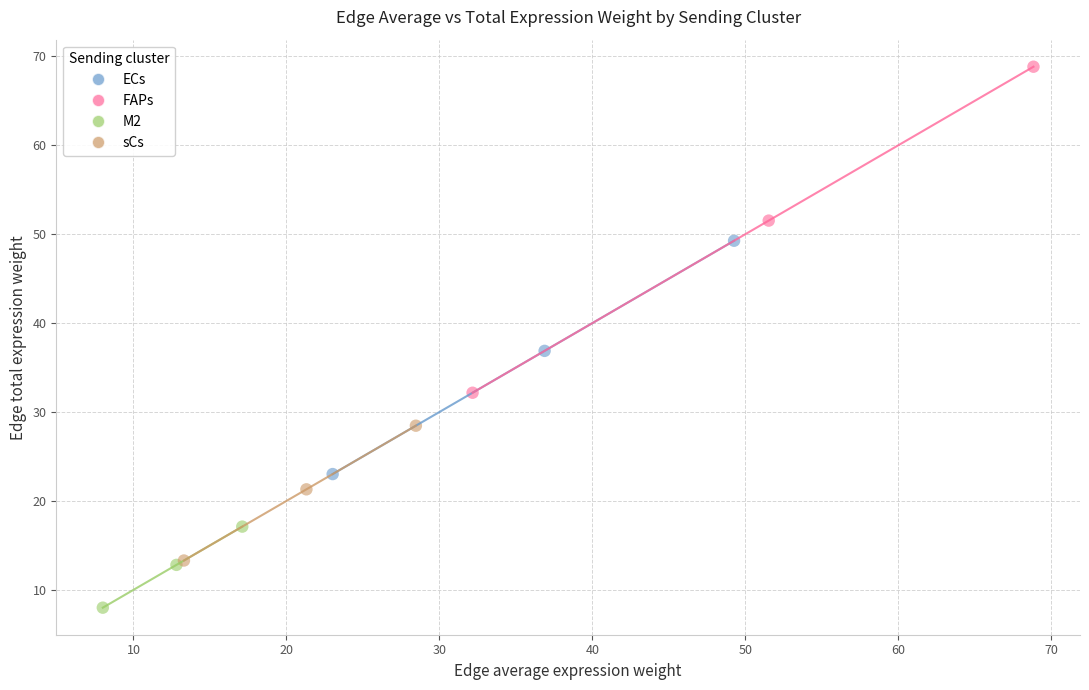

Which series has the largest Y range (max minus min)?

FAPs